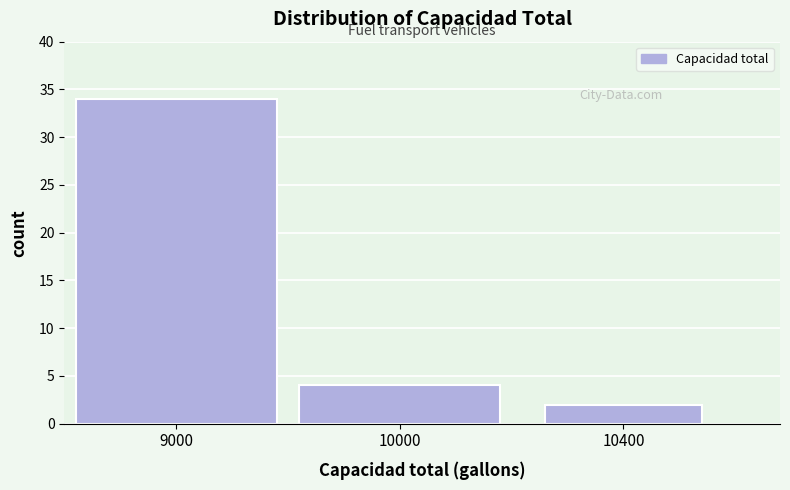

Reading right to left, what are all the values shown in this chart?

10400=2	10000=4	9000=34